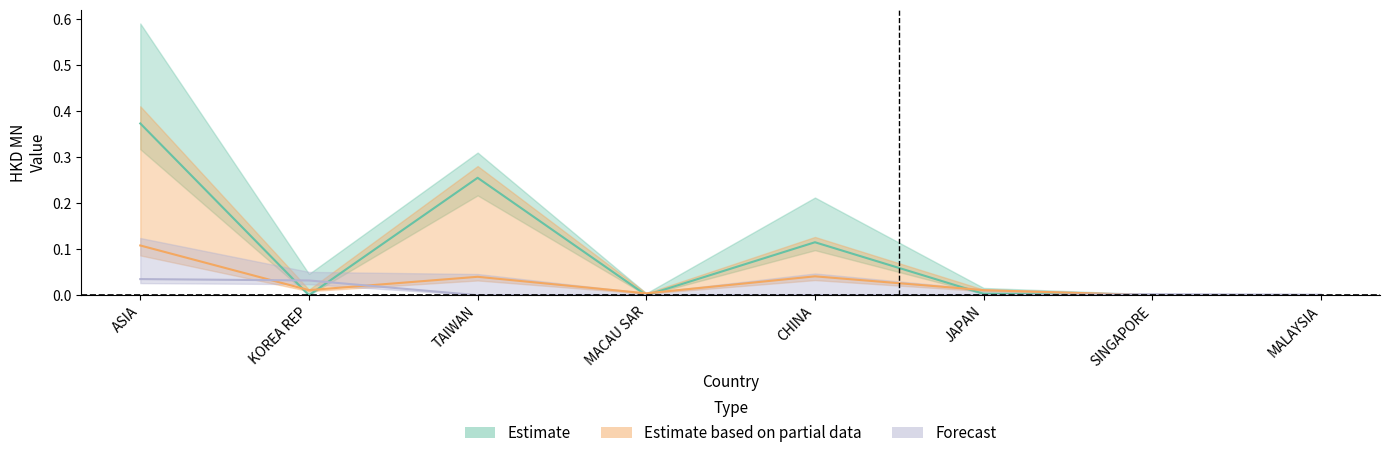

How many lines are shown in the chart?

3